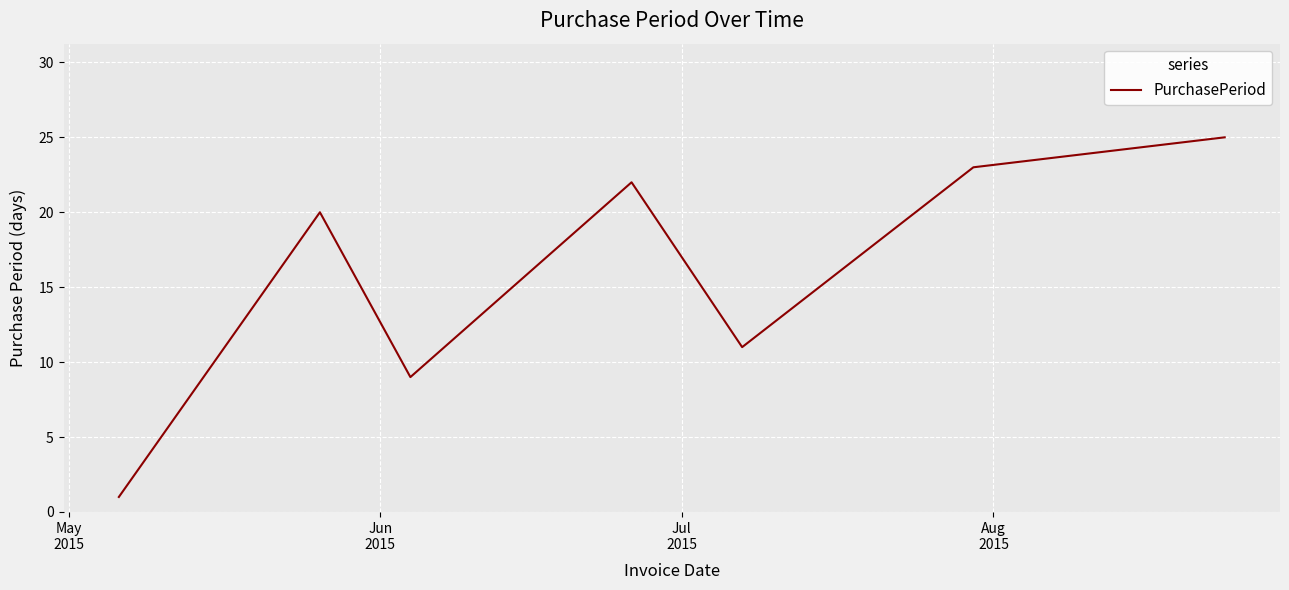

Count the number of data series in this chart.

1